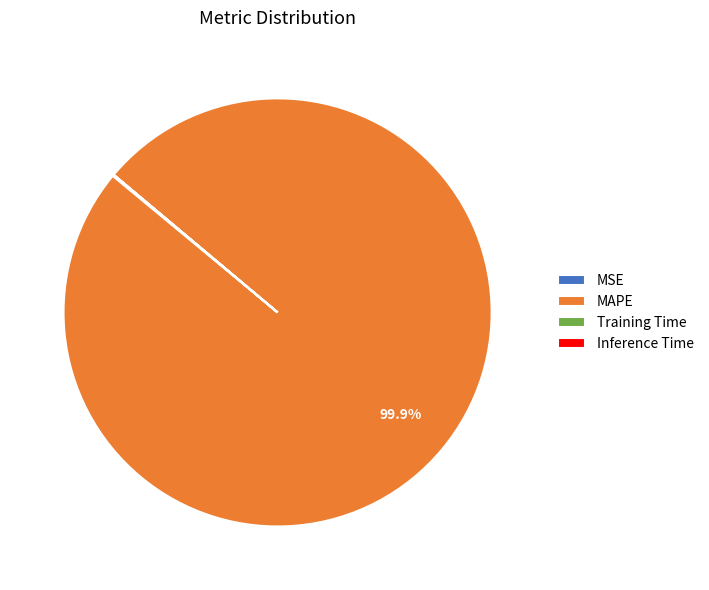

To the nearest percent, what portion does MAPE represent?

100%